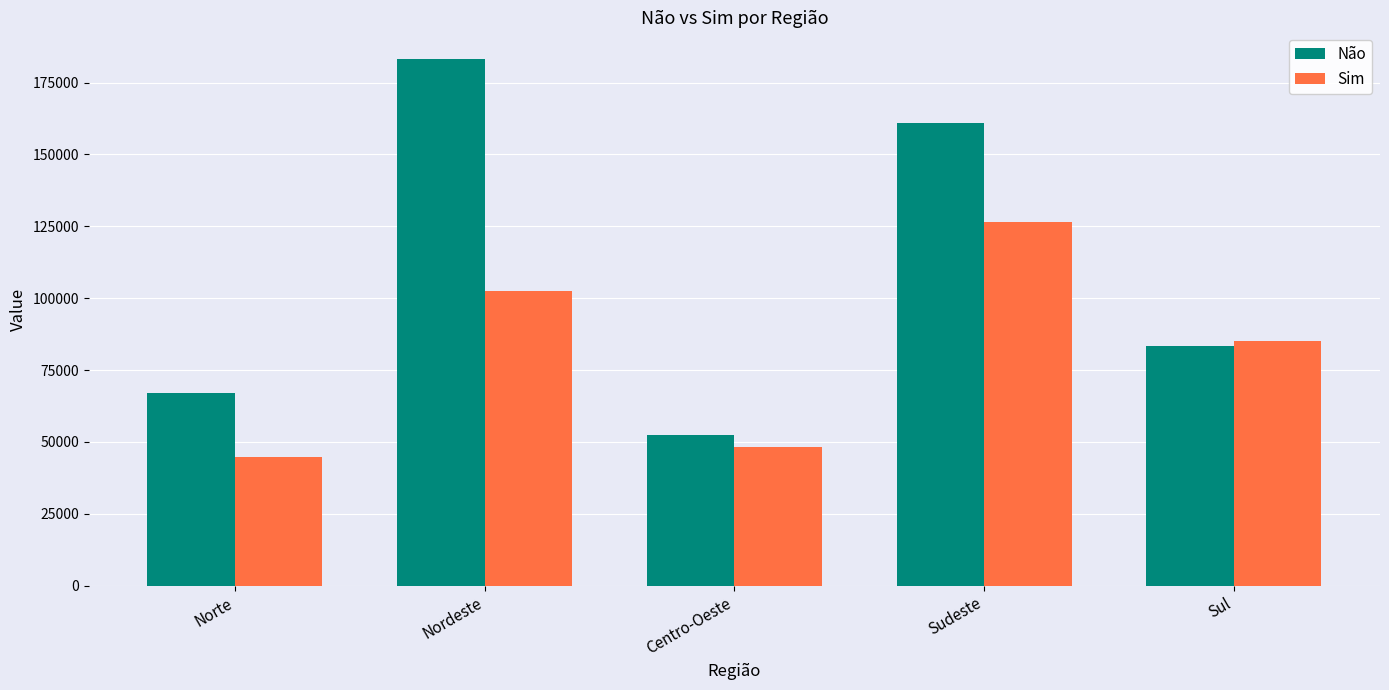

How many bars are there in total?

10